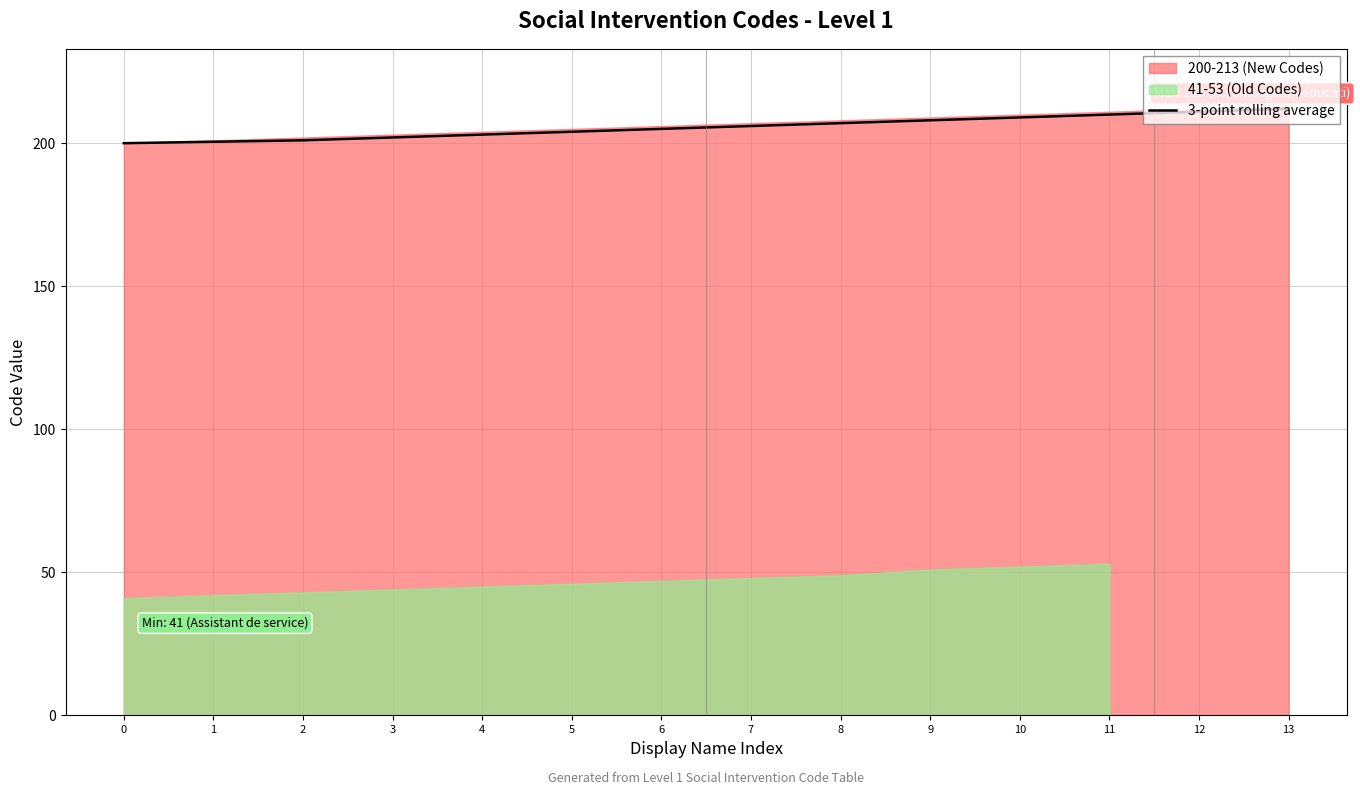

How many values are below 206?

7